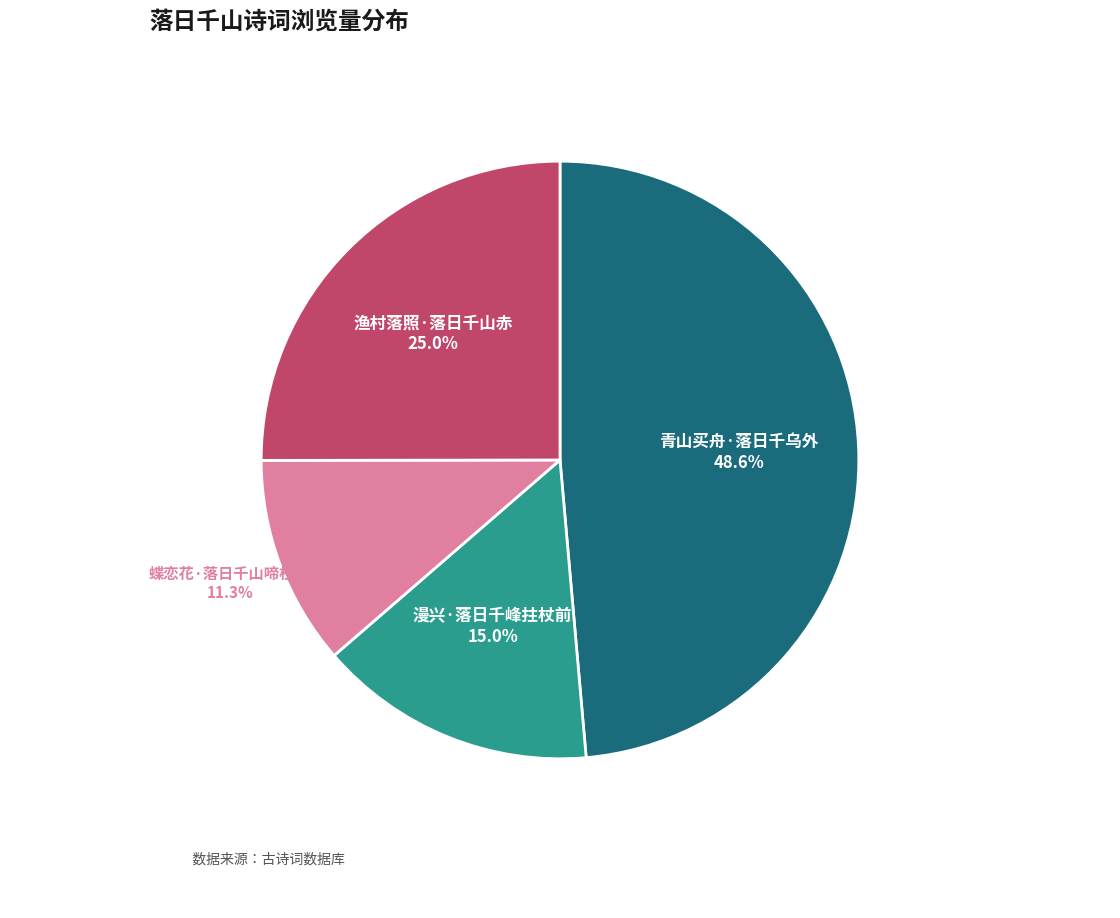

What is the largest slice in the pie chart?

青山买舟·落日千乌外